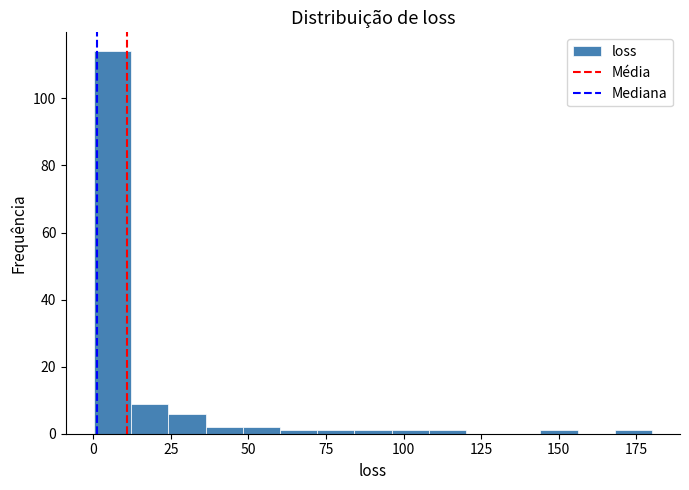

Around what value on the x-axis is the tallest bar? Give the approximate position of its centre, as read against the axis.

5